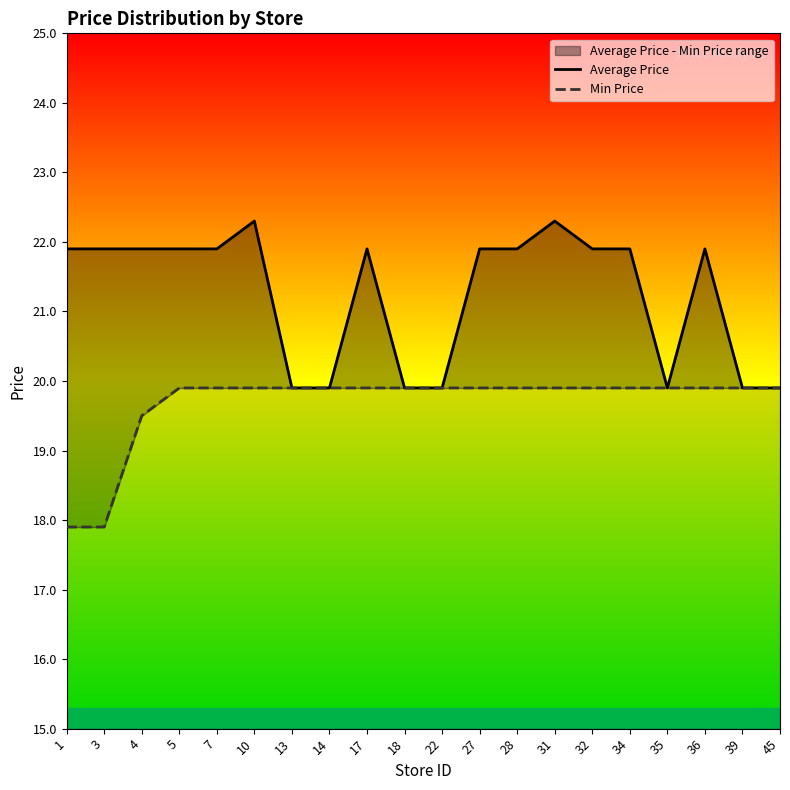

At which label is Min Price closest to 18?

1